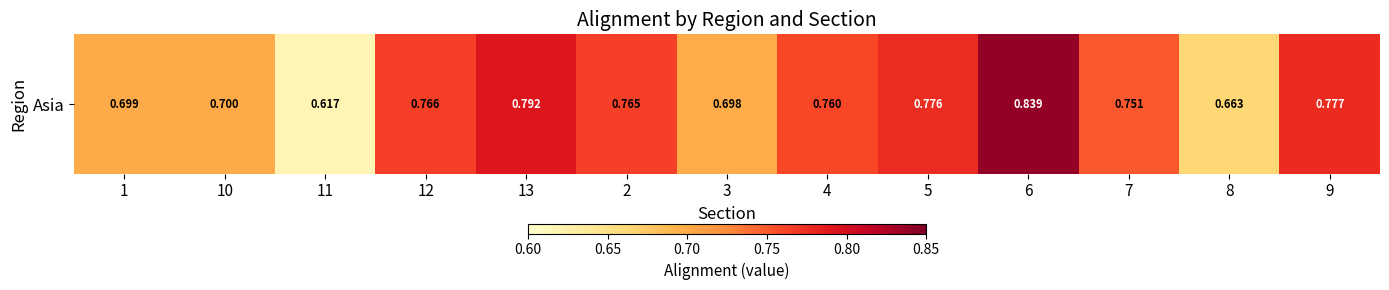

Is it true that the value at 13 is 0.5?

False